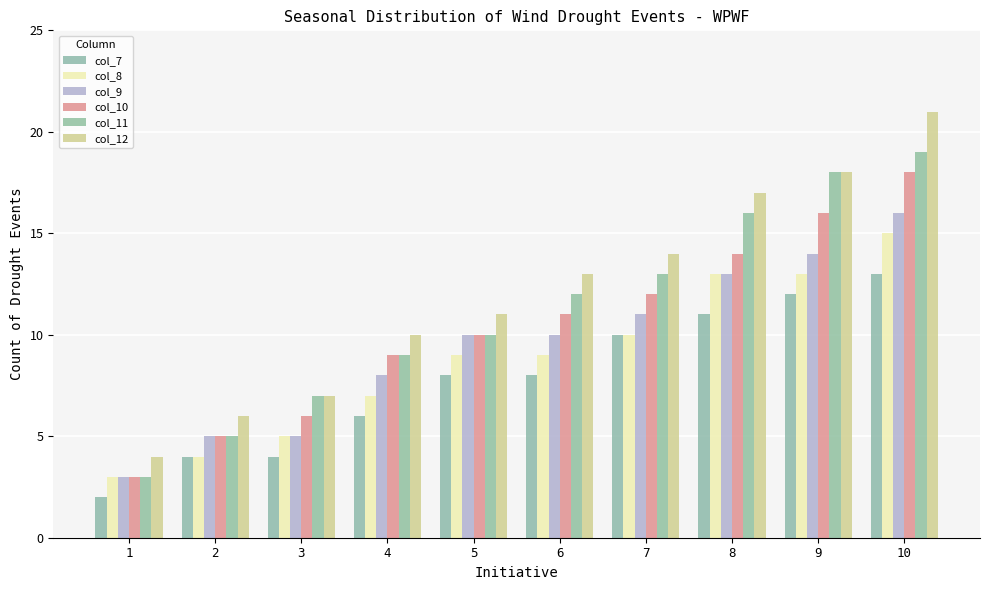

How many series are shown in this chart?

6